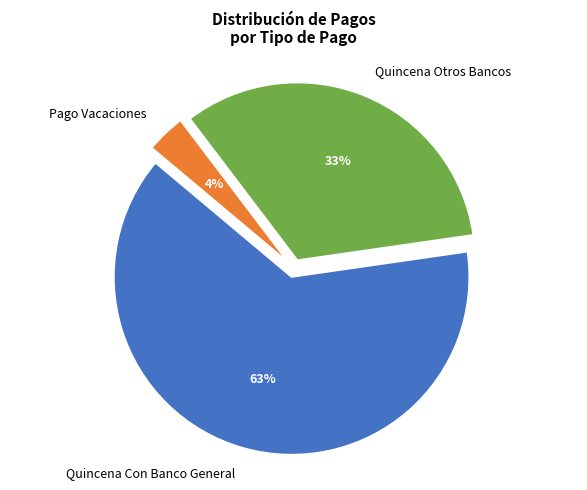

Rank the categories by value from highest to lowest.

Quincena Con Banco General, Quincena Otros Bancos, Pago Vacaciones